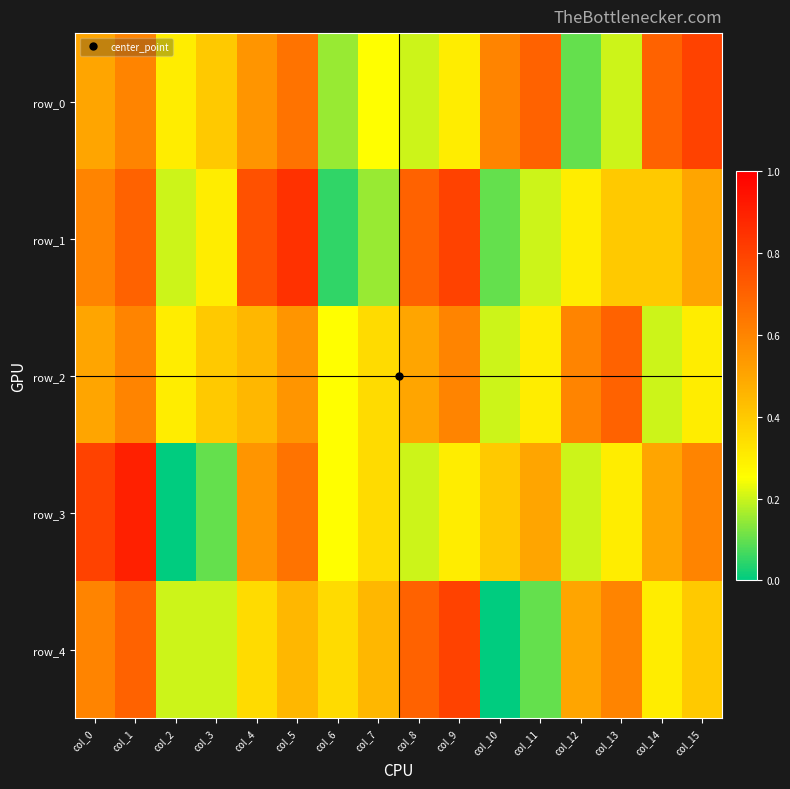

True or false: row_3 has a value of 0.4 at col_8.

False